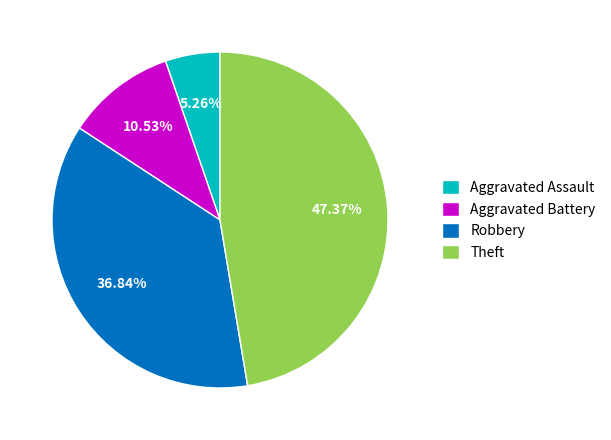

The Theft slice represents 58% of the pie. True or false?

False